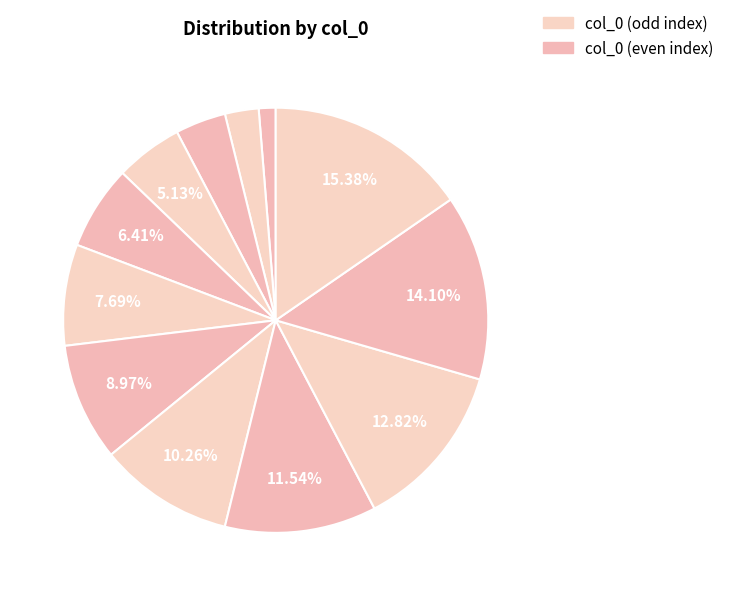

Which category has the biggest portion of the pie?

12